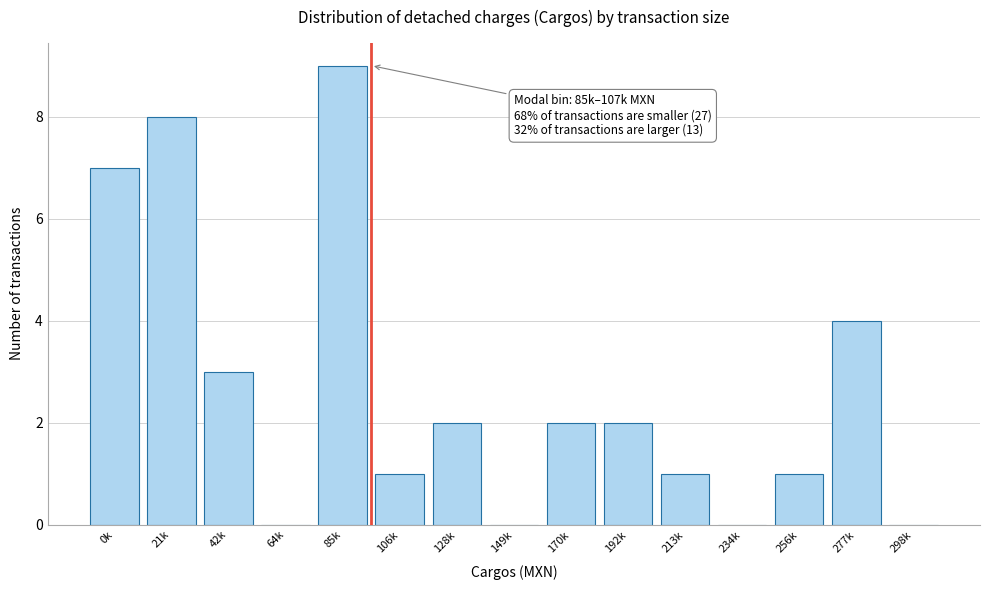

Is it true that the value at 256k is 2?

False